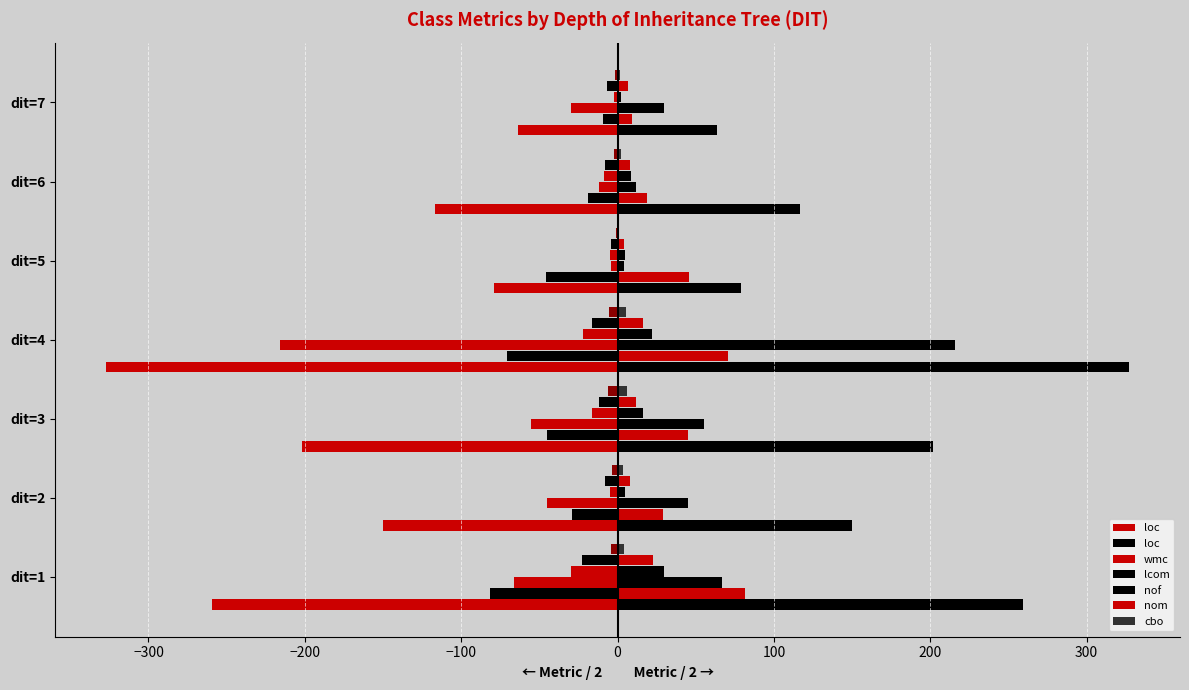

Which series changed the most between dit=1 and dit=4?

lcom